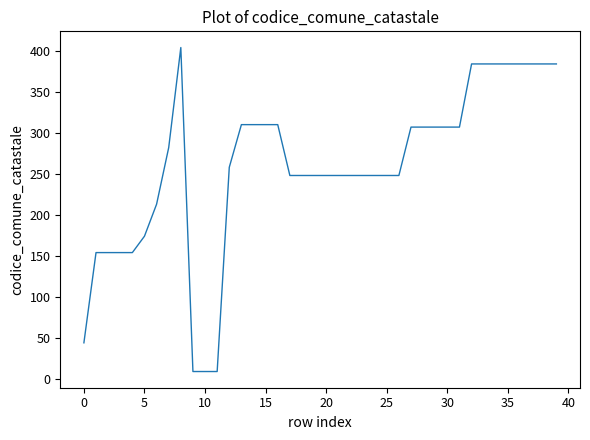

What is the difference between the maximum and minimum values?

395